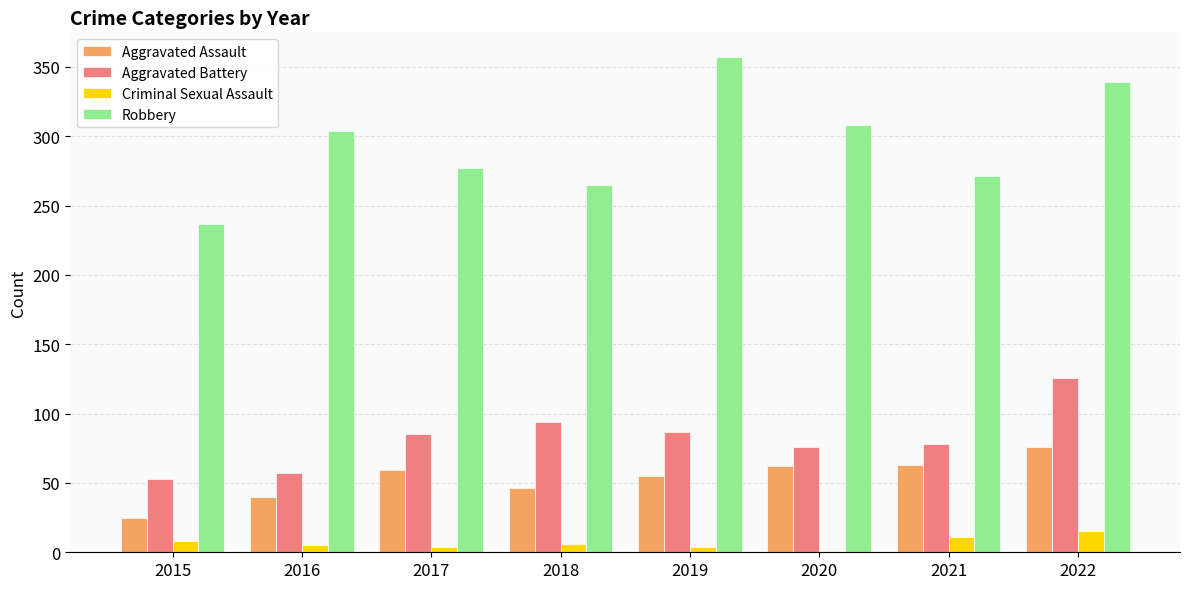

What is the sum of all Aggravated Battery values?

656